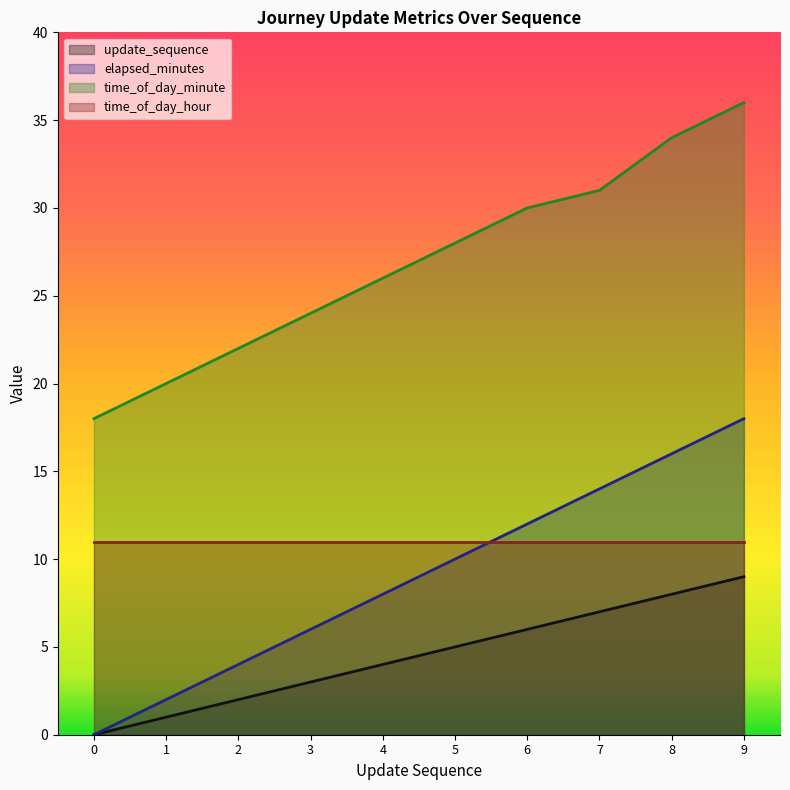

The time_of_day_minute series shows 40 at 4. True or false?

False